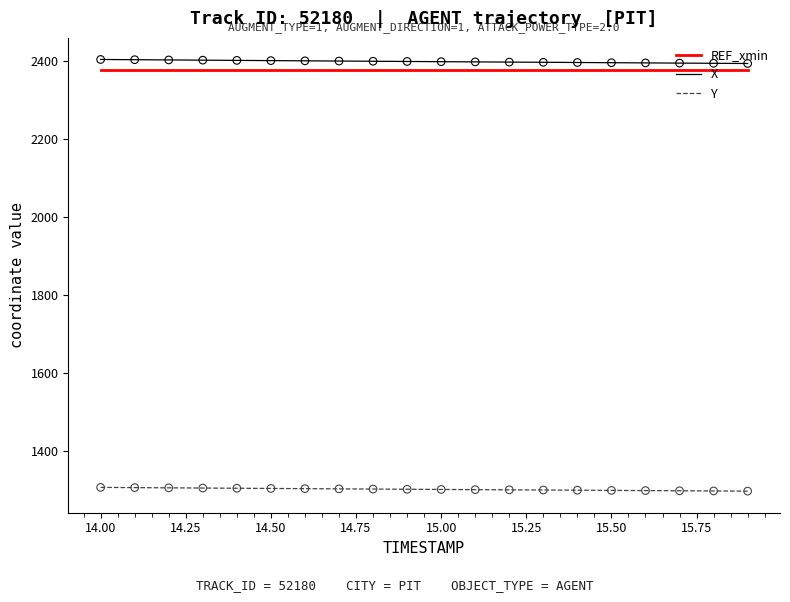

True or false: X and Y intersect in this chart.

False